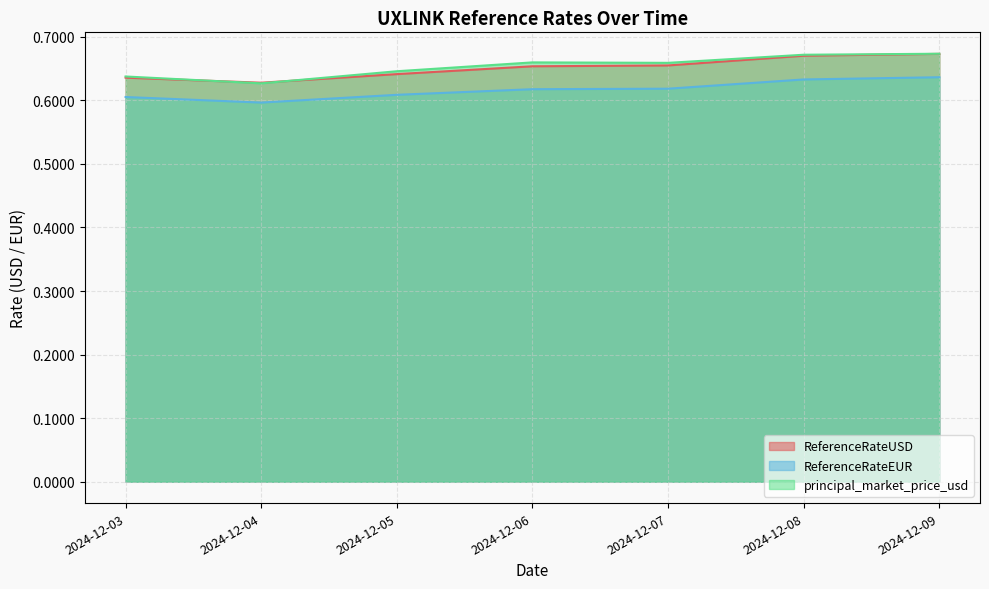

What are all the series names shown in the legend?

ReferenceRateUSD, ReferenceRateEUR, principal_market_price_usd